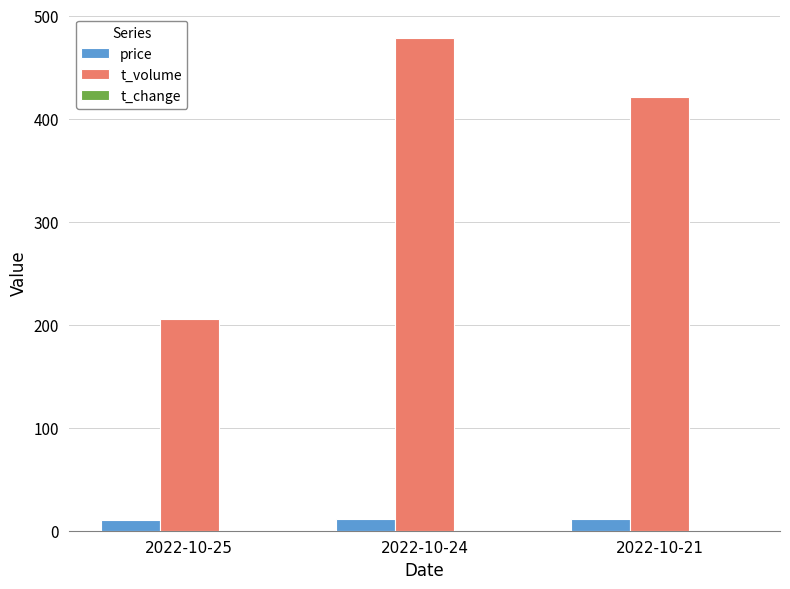

The value of price at 2022-10-21 is 11.2. True or false?

True